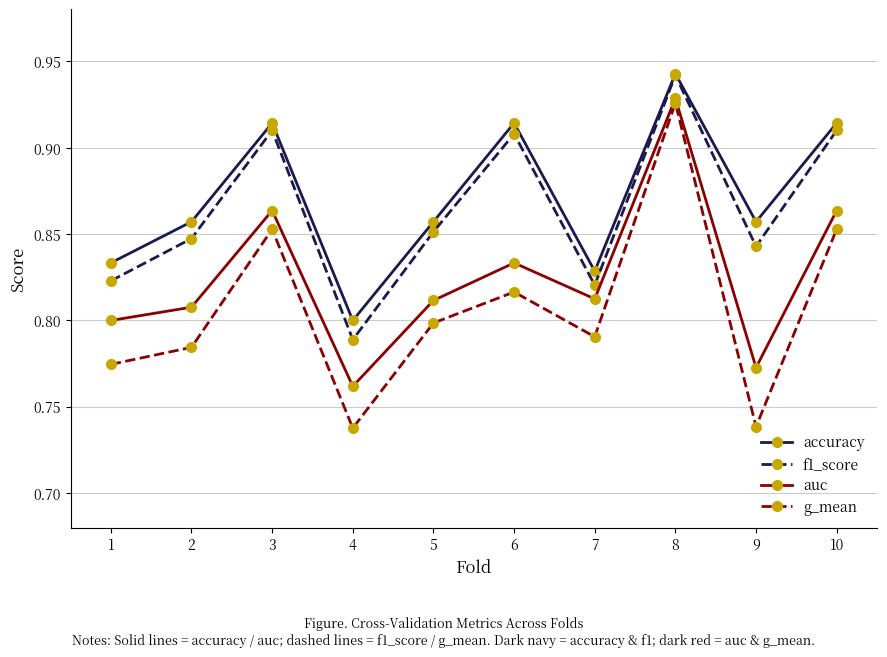

True or false: accuracy has a value of 0.8 at 4.

True